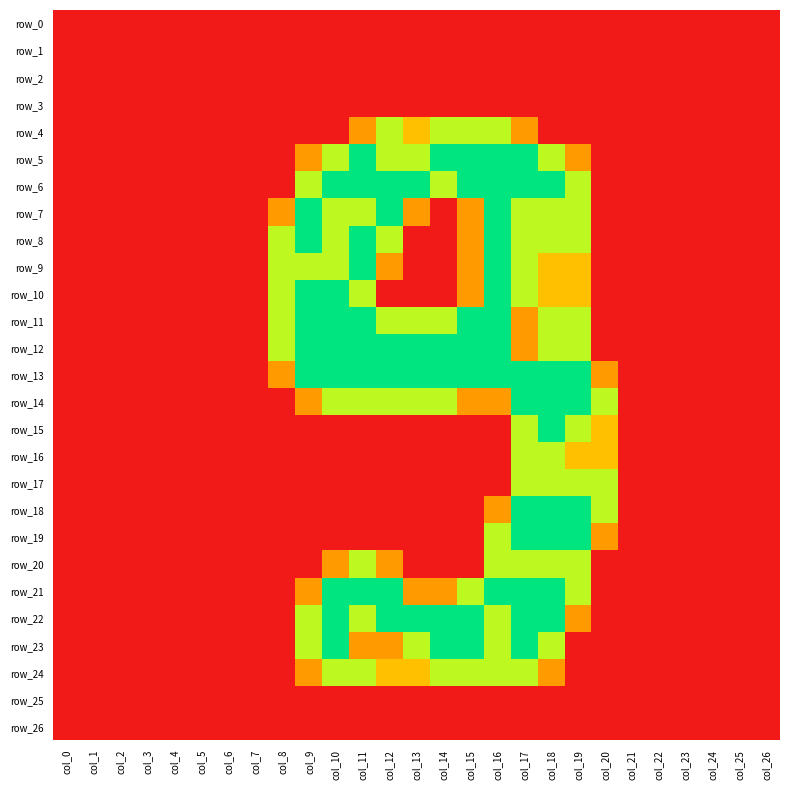

What is the average value of the row_16 series?

0.2